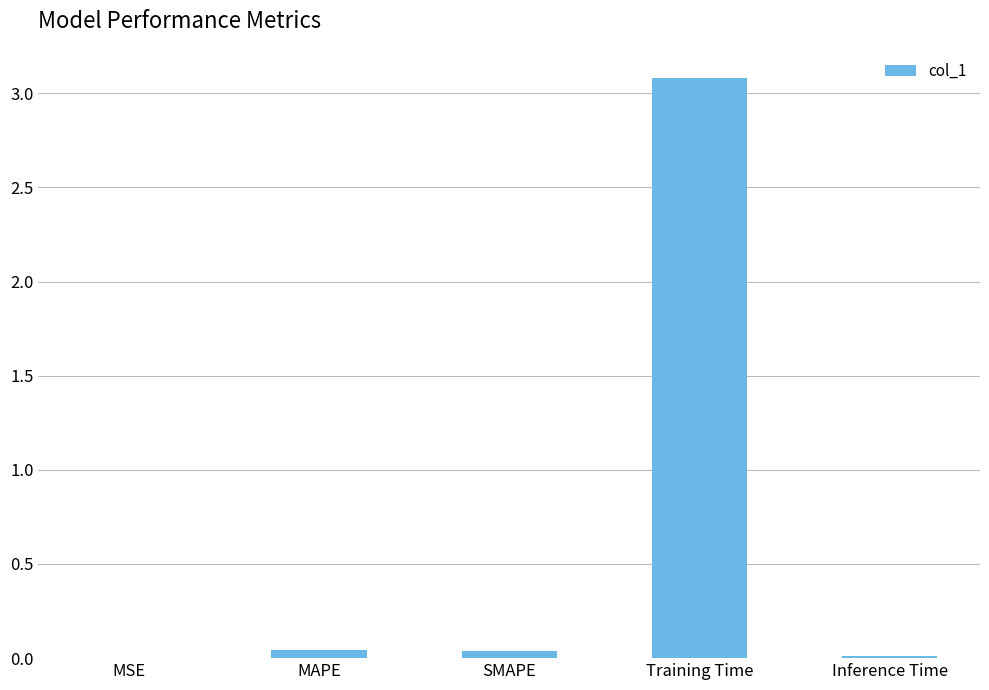

What is the sum of the values at SMAPE and Inference Time?

0.1